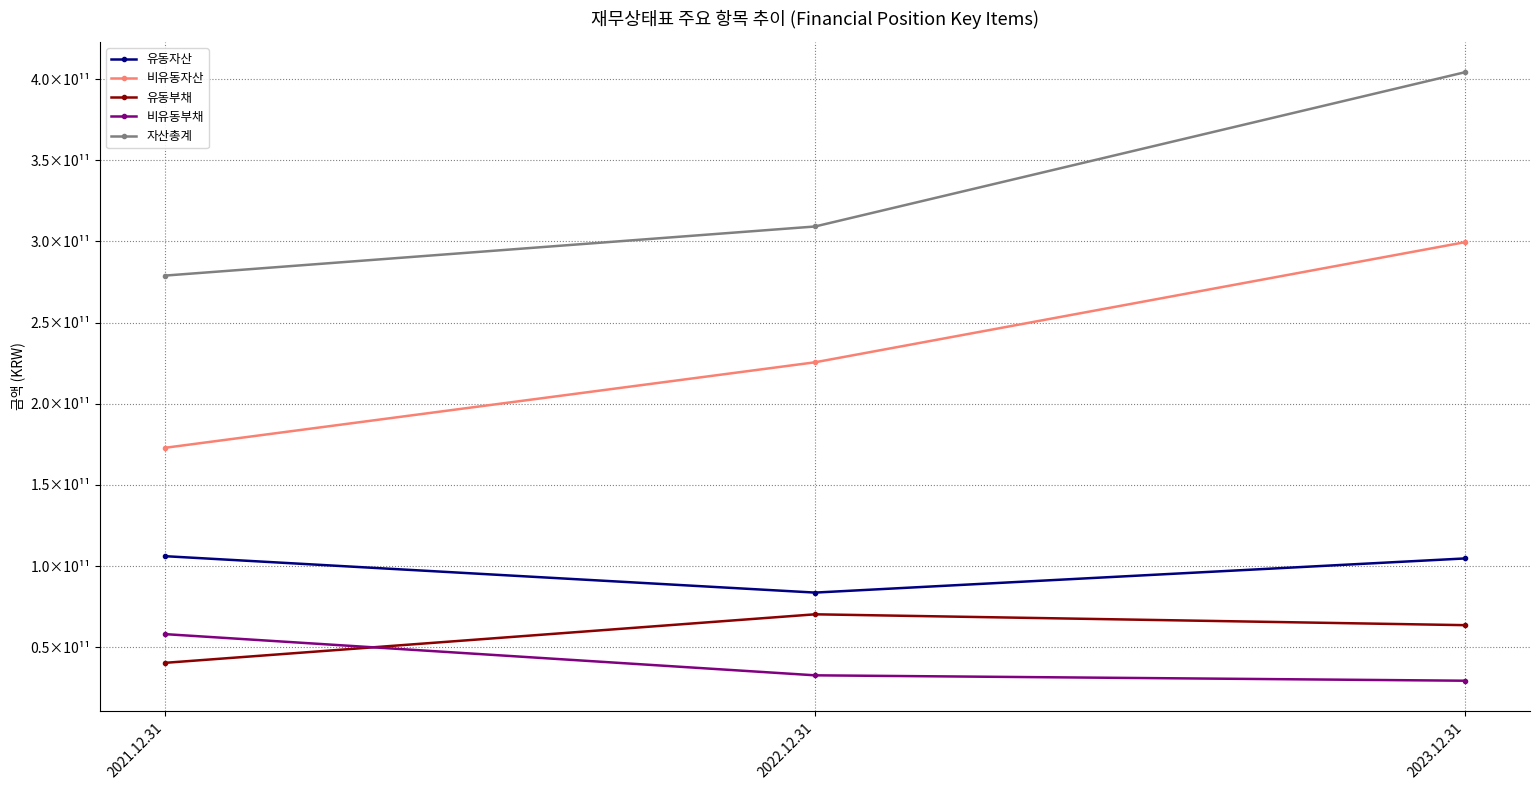

Which category has the highest value in the 유동부채 series?

2022.12.31